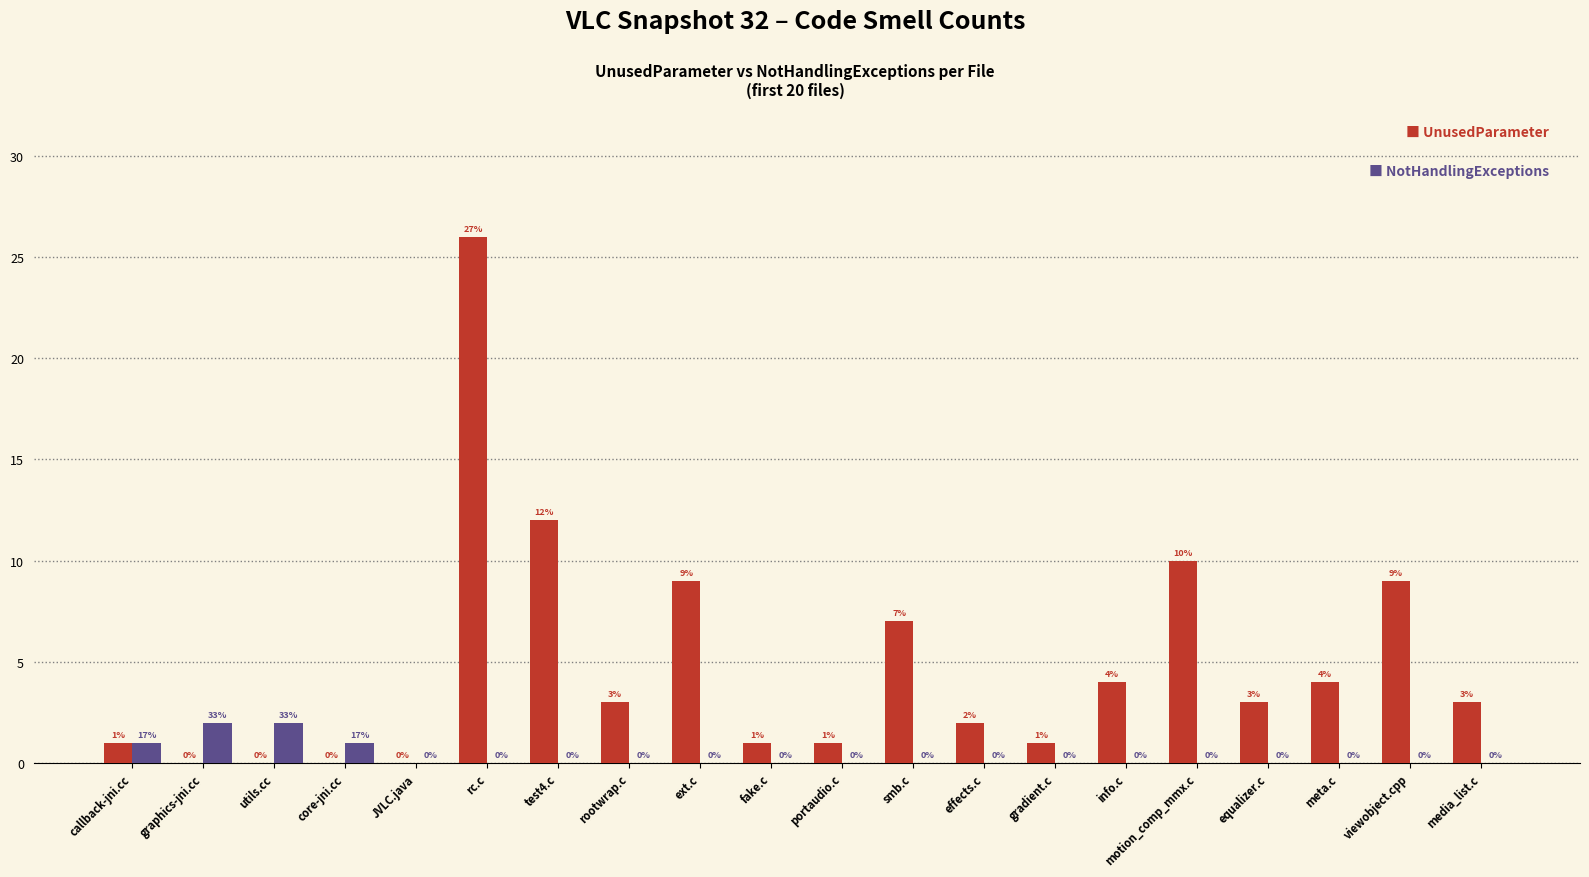

How many series are shown in this chart?

2